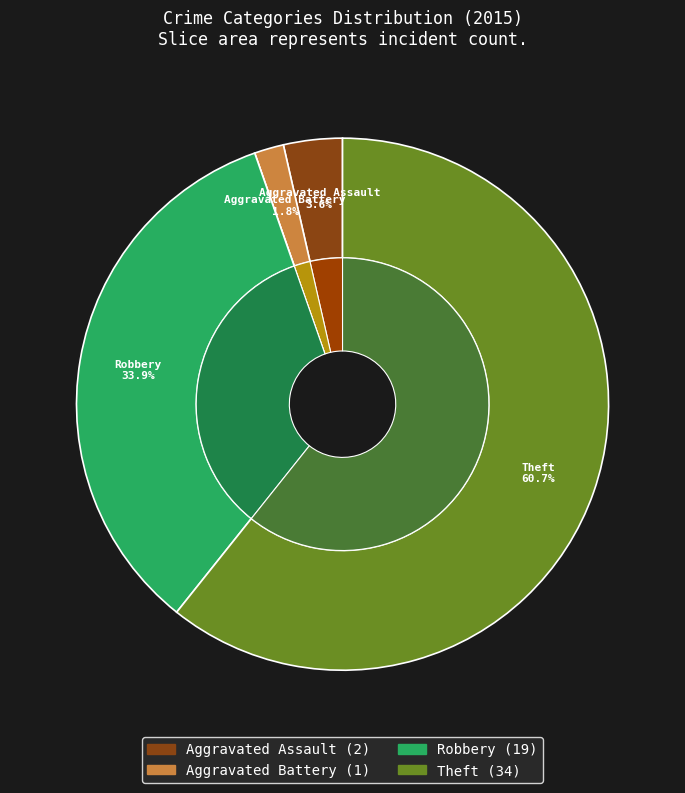

Is there a majority slice in this chart?

Yes